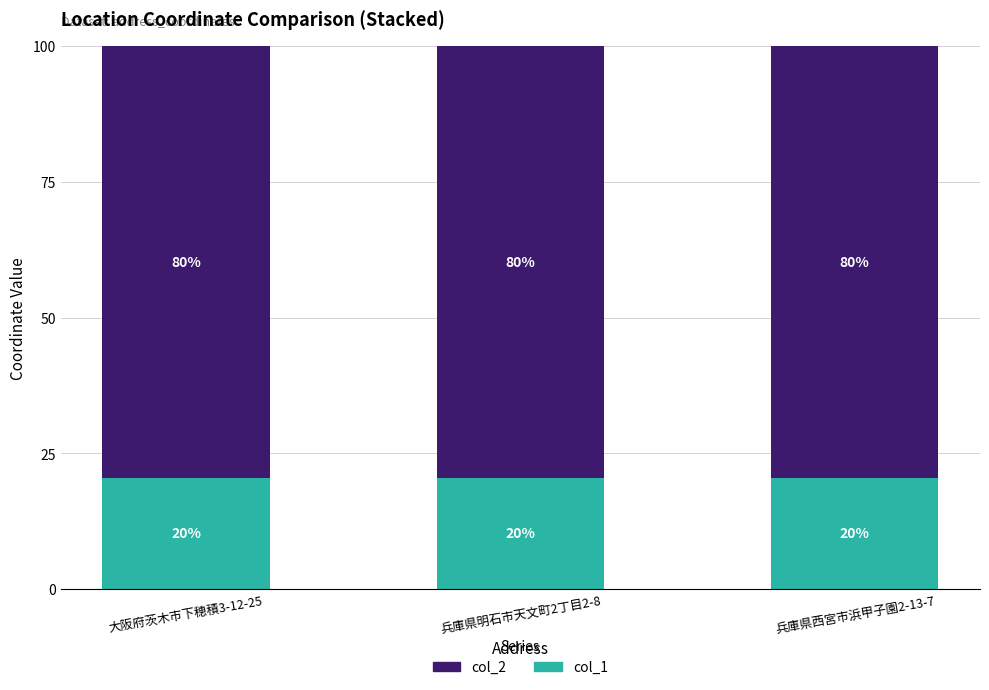

Which series has the widest spread of values?

col_2